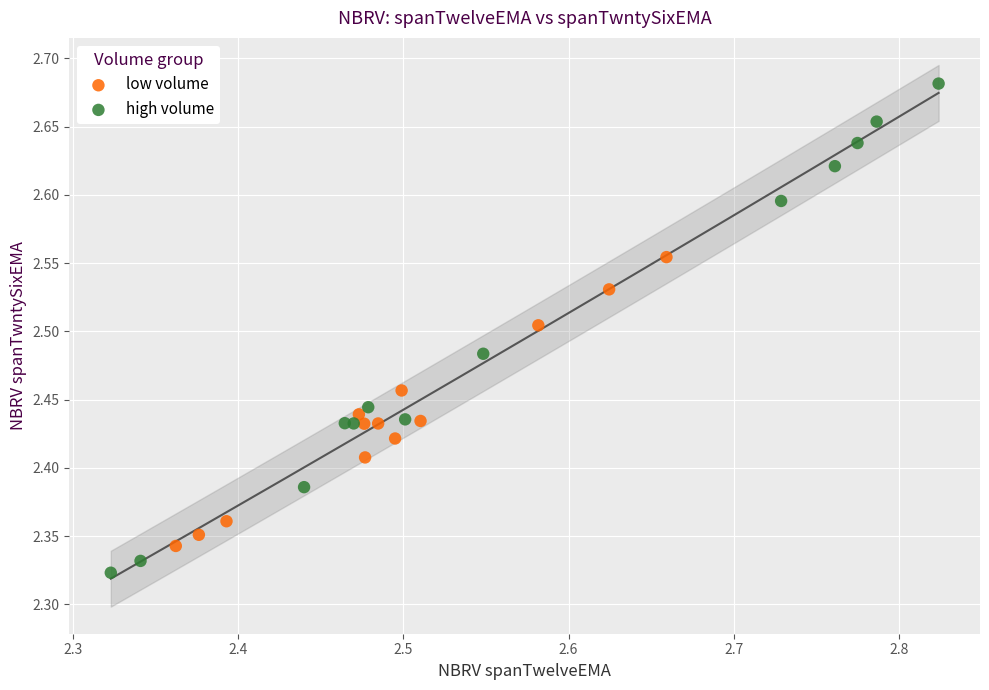

Which series contains the highest Y value?

high volume